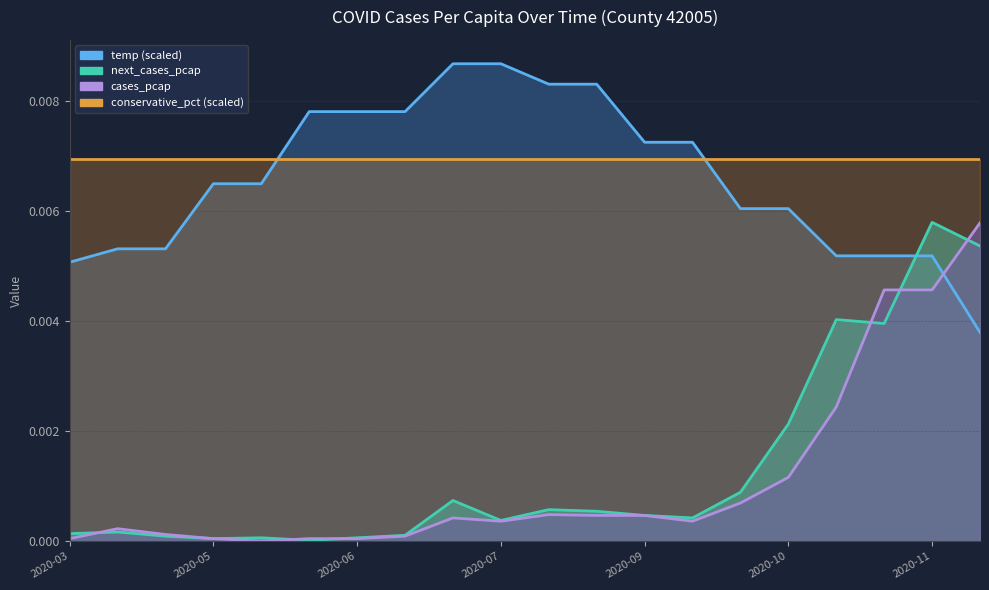

Does the chart have visible grid lines?

Yes